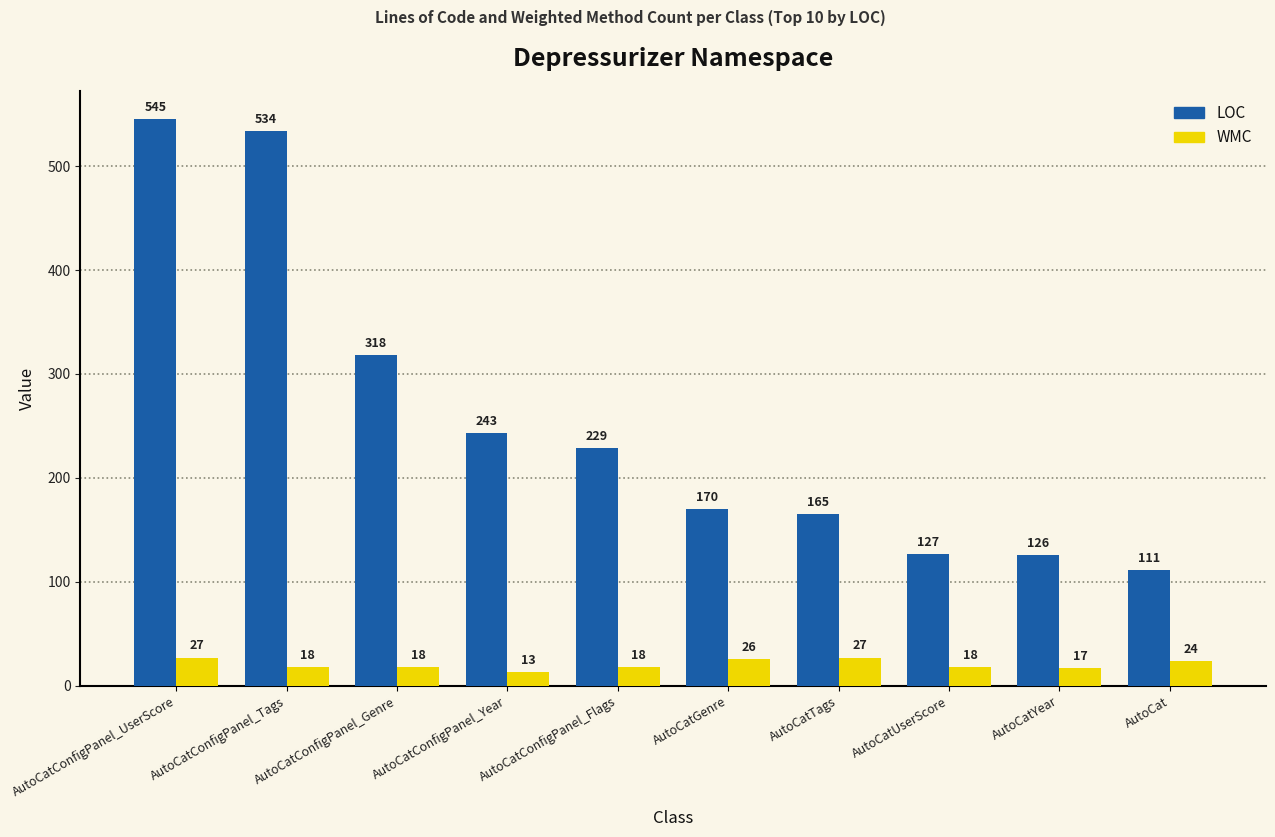

Is it true that LOC equals 447 at AutoCatConfigPanel_Genre?

False